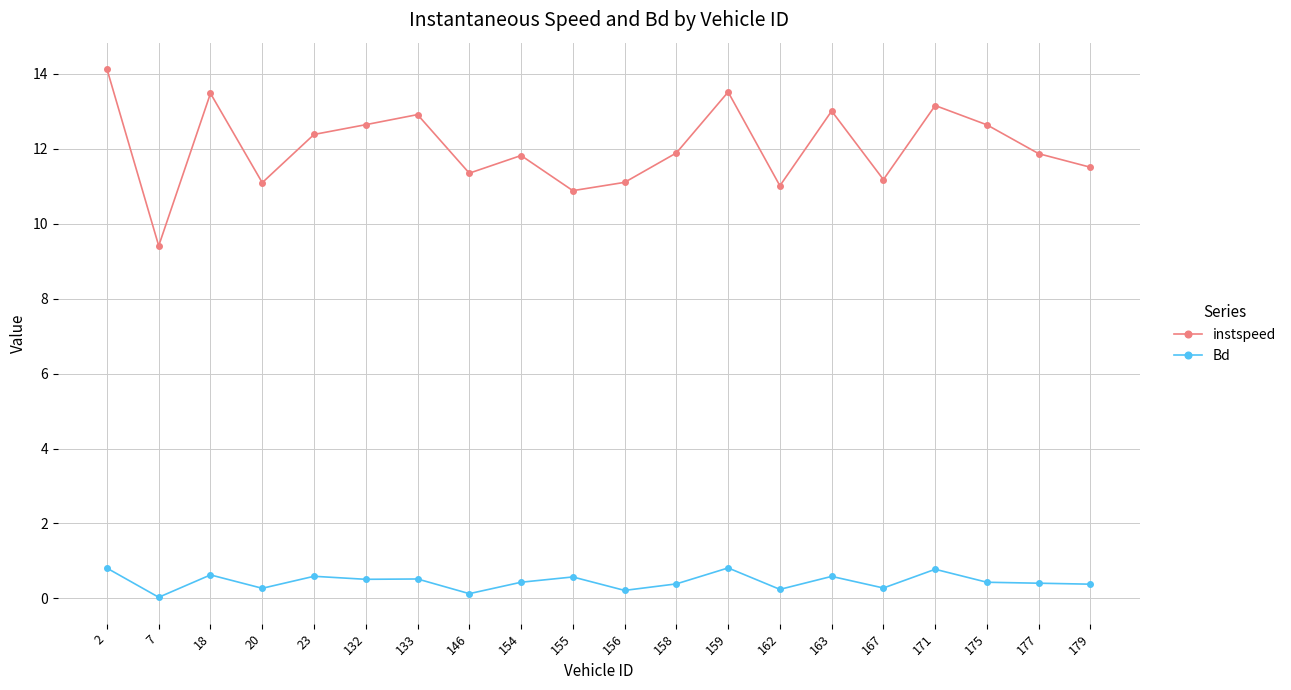

Does the chart have visible grid lines?

Yes